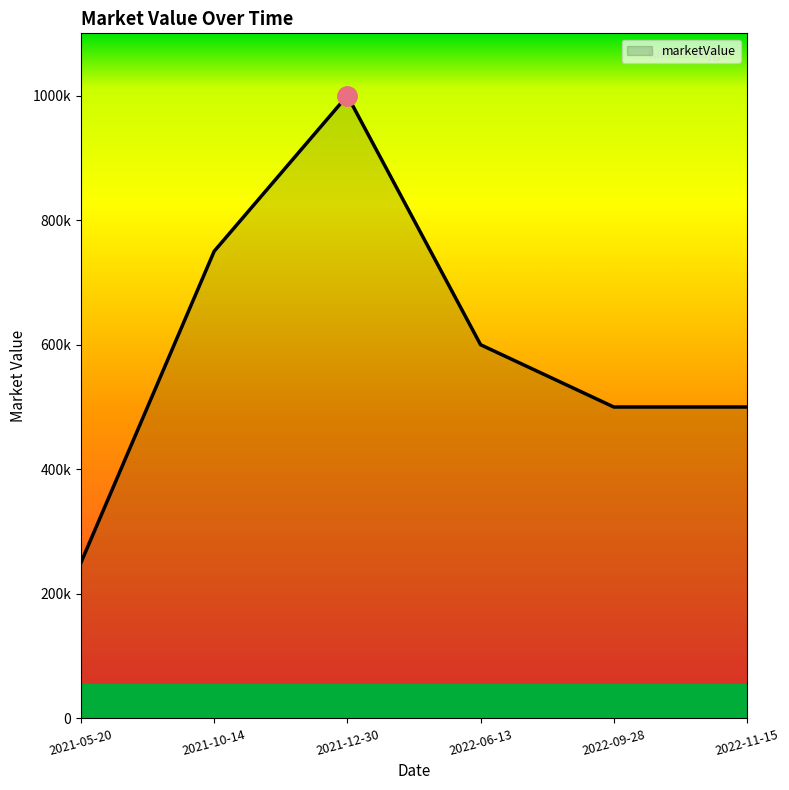

Which has a higher value, 2021-05-20 or 2021-10-14?

2021-10-14